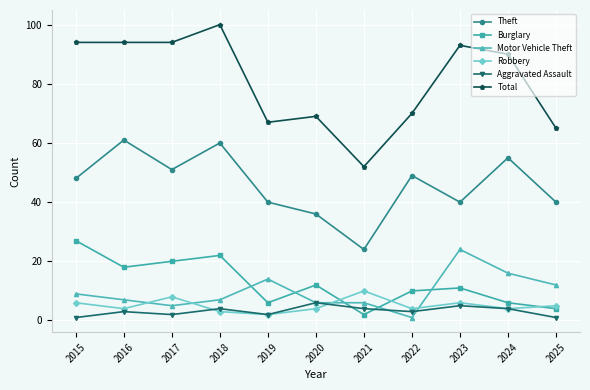

How many interior local valleys does the Burglary series have?

3